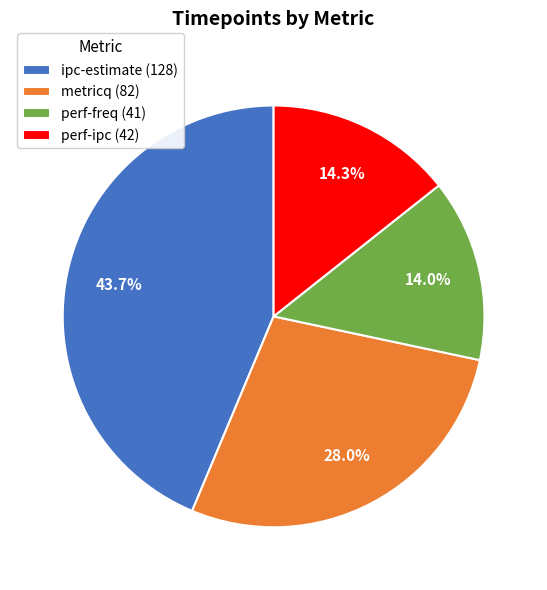

Is ipc-estimate the majority of the pie?

No